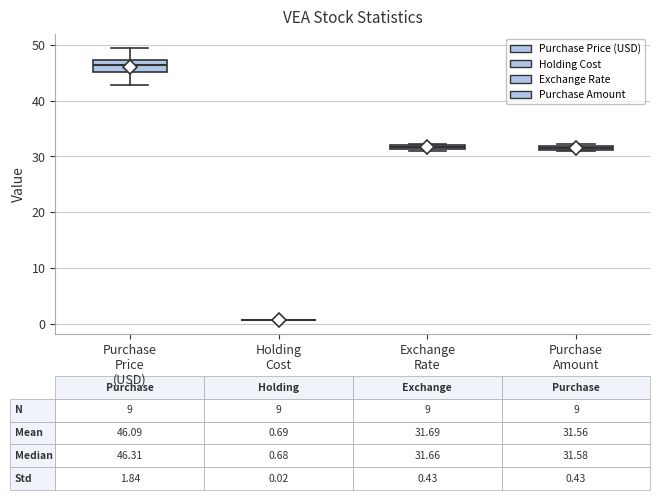

Comparing the boxes themselves (not the whiskers), which one is the tallest?

Purchase Price (USD)